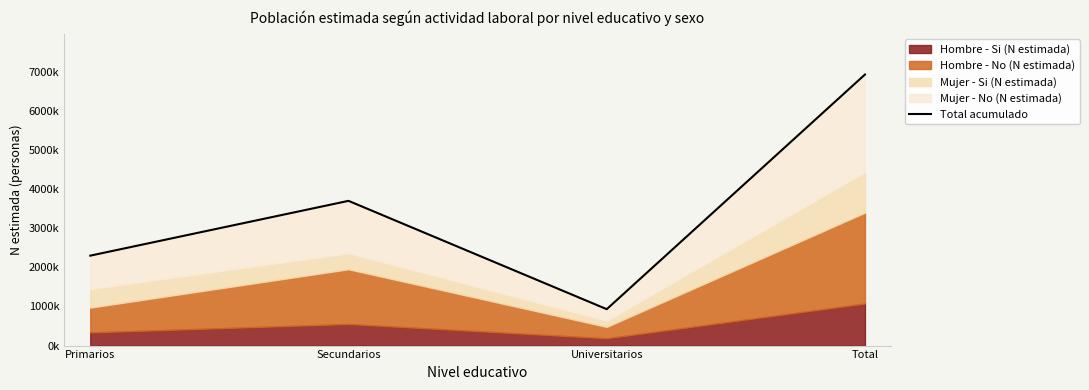

What value does the data have at Secundarios?

3697098